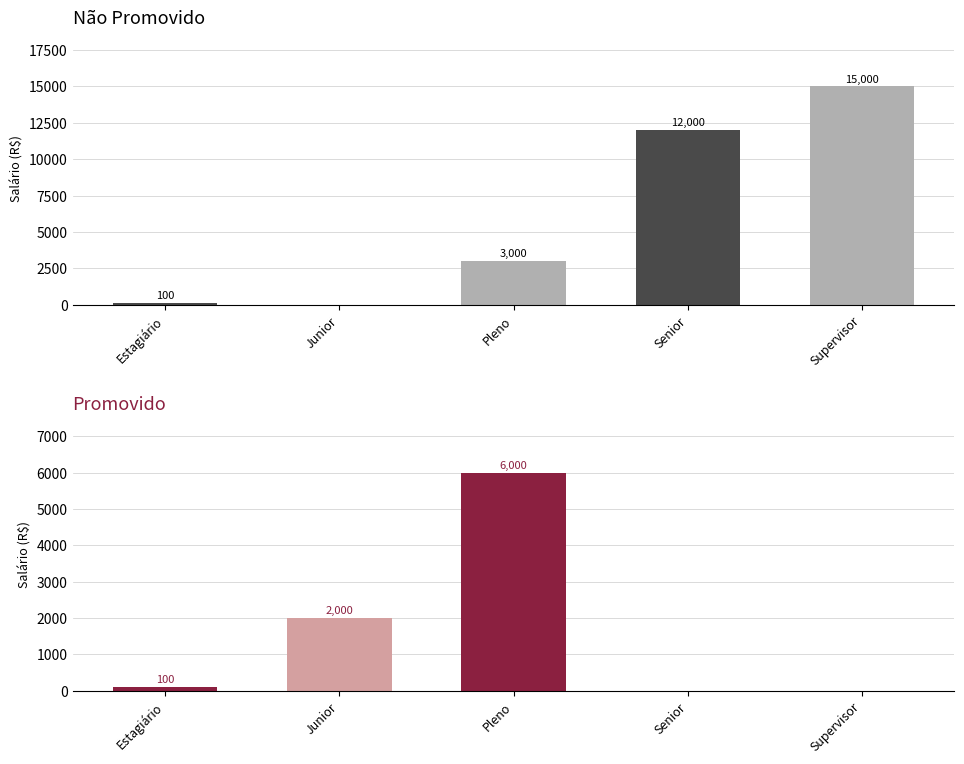

What is the difference between the second highest and second lowest values in the Não series?

11900